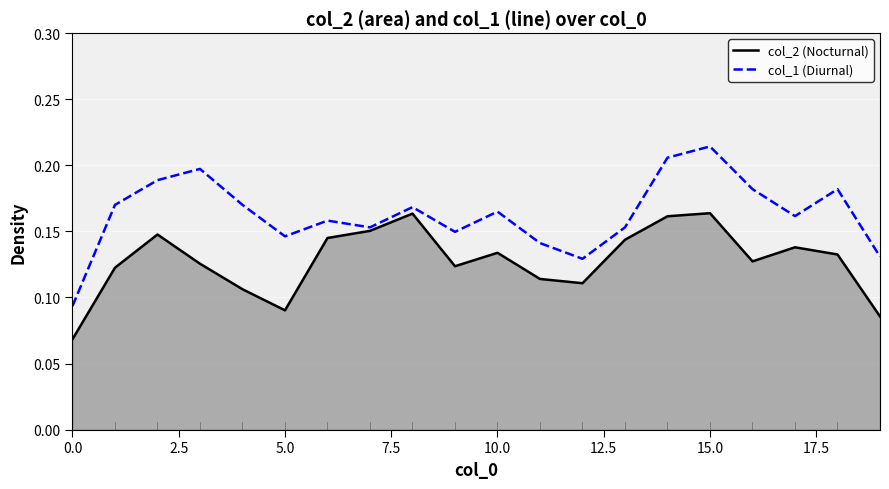

Rank the series by their maximum value, from highest to lowest.

col_1, col_2 (line)